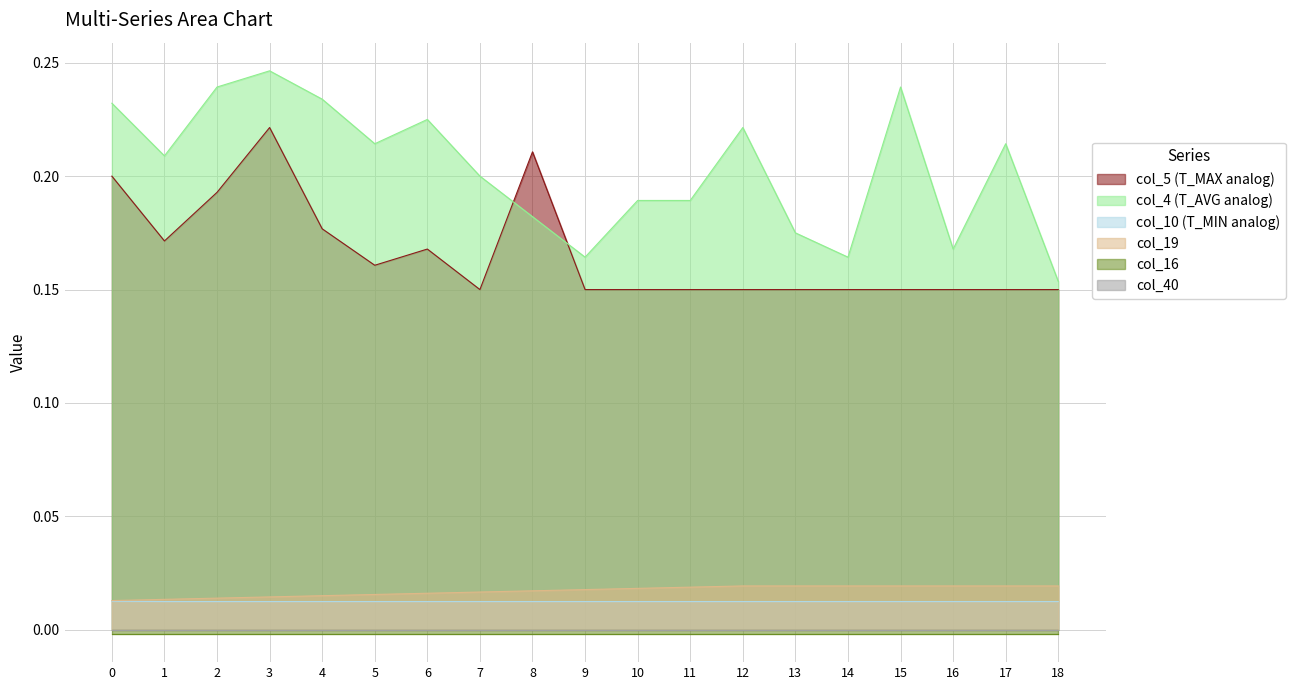

Where do col_5 (T_MAX analog) and col_4 (T_AVG analog) first cross each other?

7 and 8